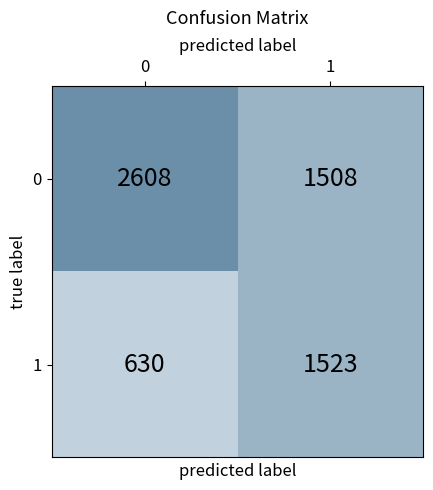

Reading left to right, transcribe all the data shown in this chart.

0: 0=2608	1=1508
1: 0=630	1=1523